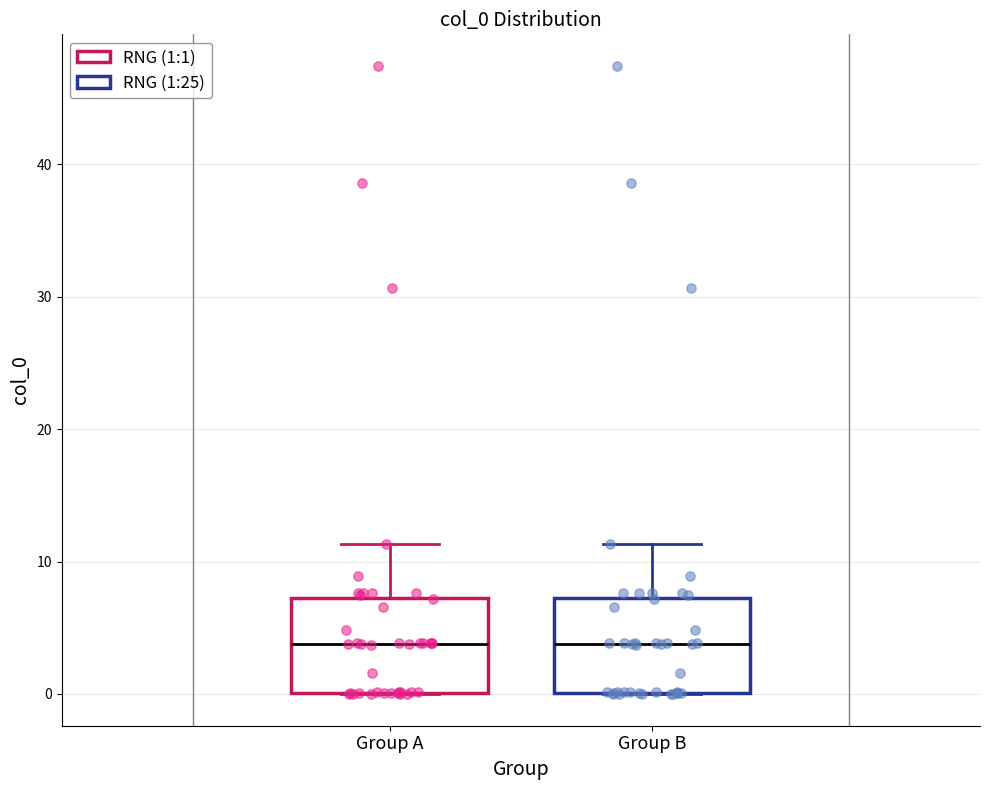

Where is the lower edge of the box for Group A on the y-axis? The values are not printed on the chart, so give them approximately, as read against the axis.

0